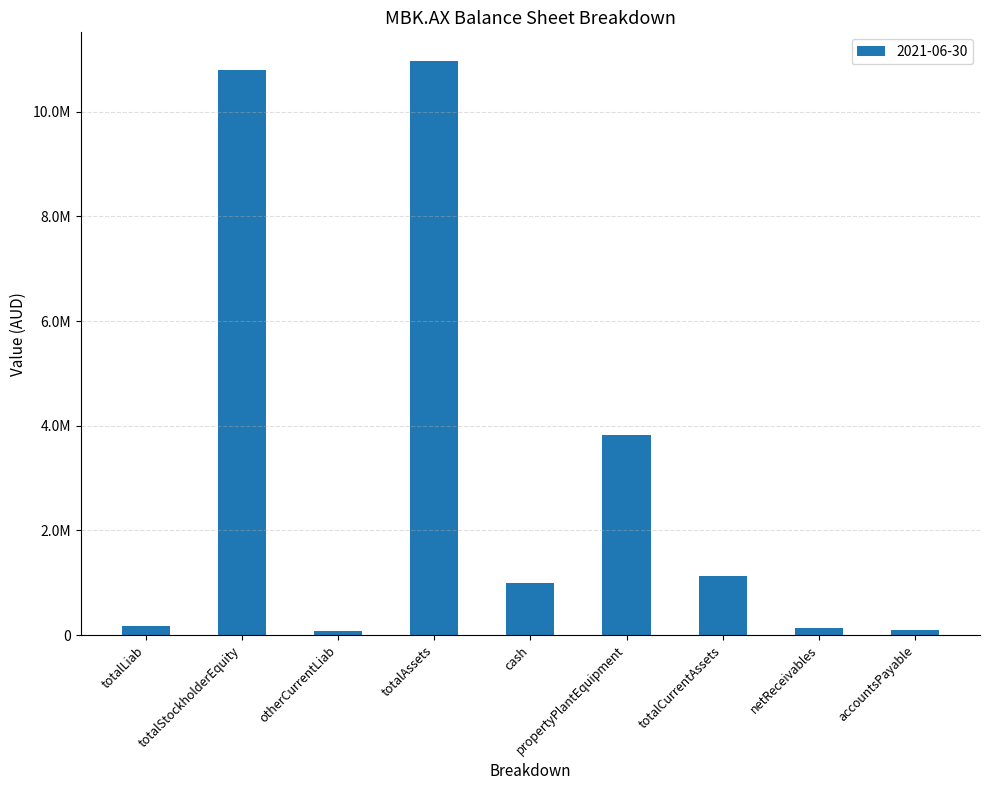

Between accountsPayable and totalCurrentAssets, which is larger?

totalCurrentAssets